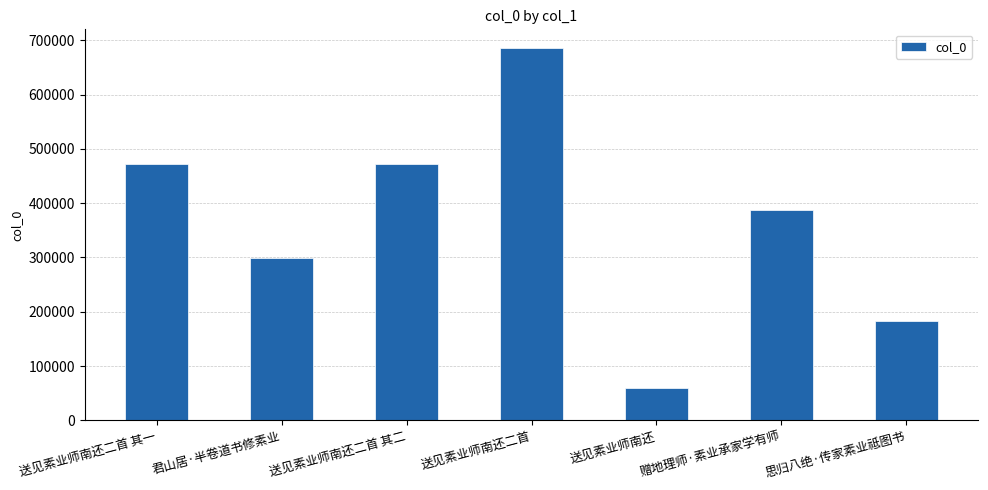

What is the value of the 6th bar from the left?

386934